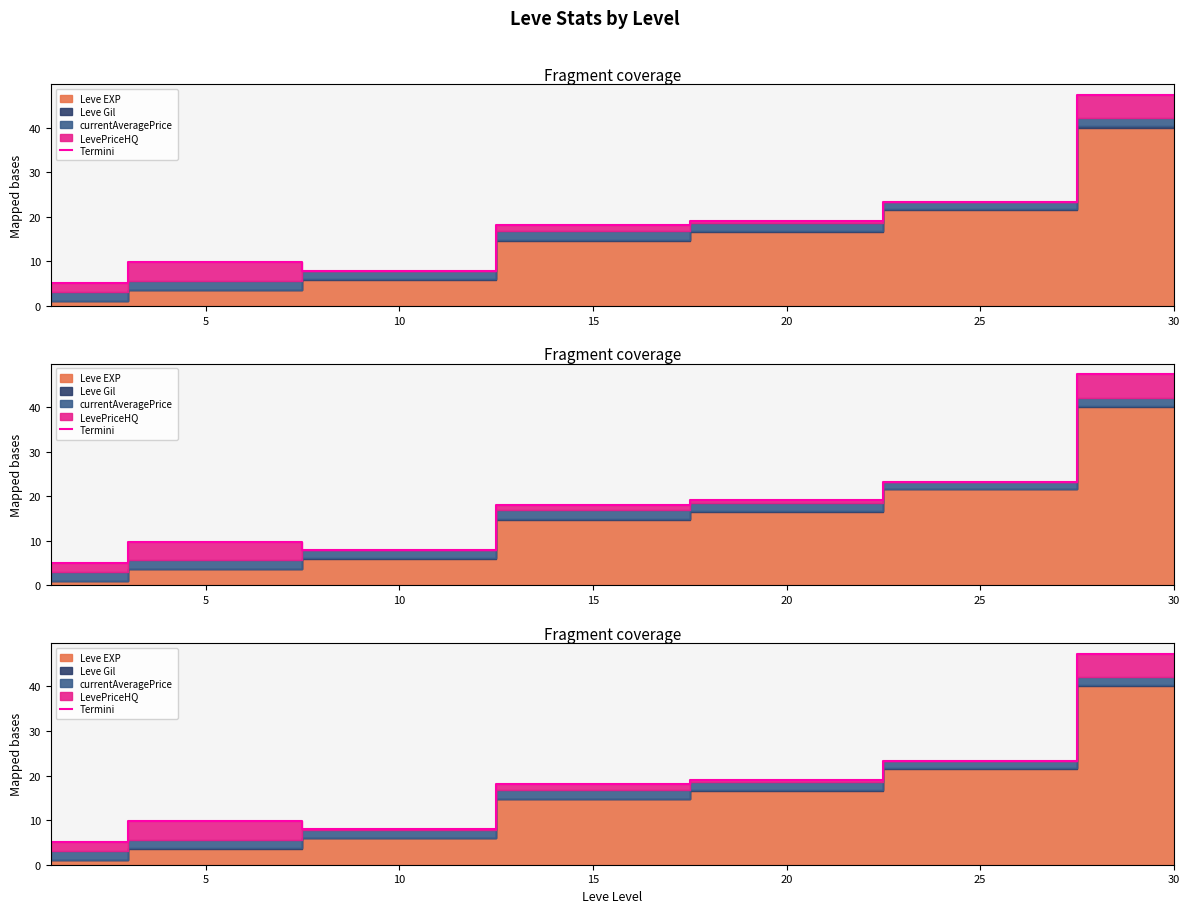

What is the sum of all values?

130.4